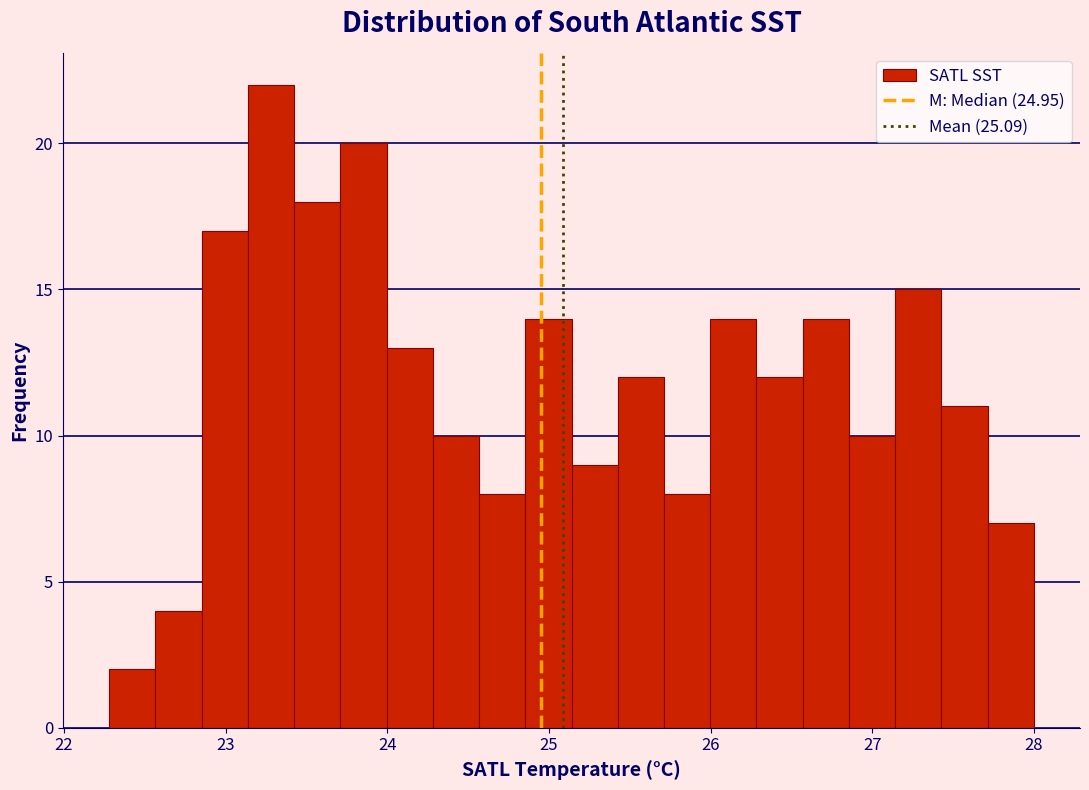

Around what value on the x-axis is the tallest bar? Give the approximate position of its centre, as read against the axis.

23.3